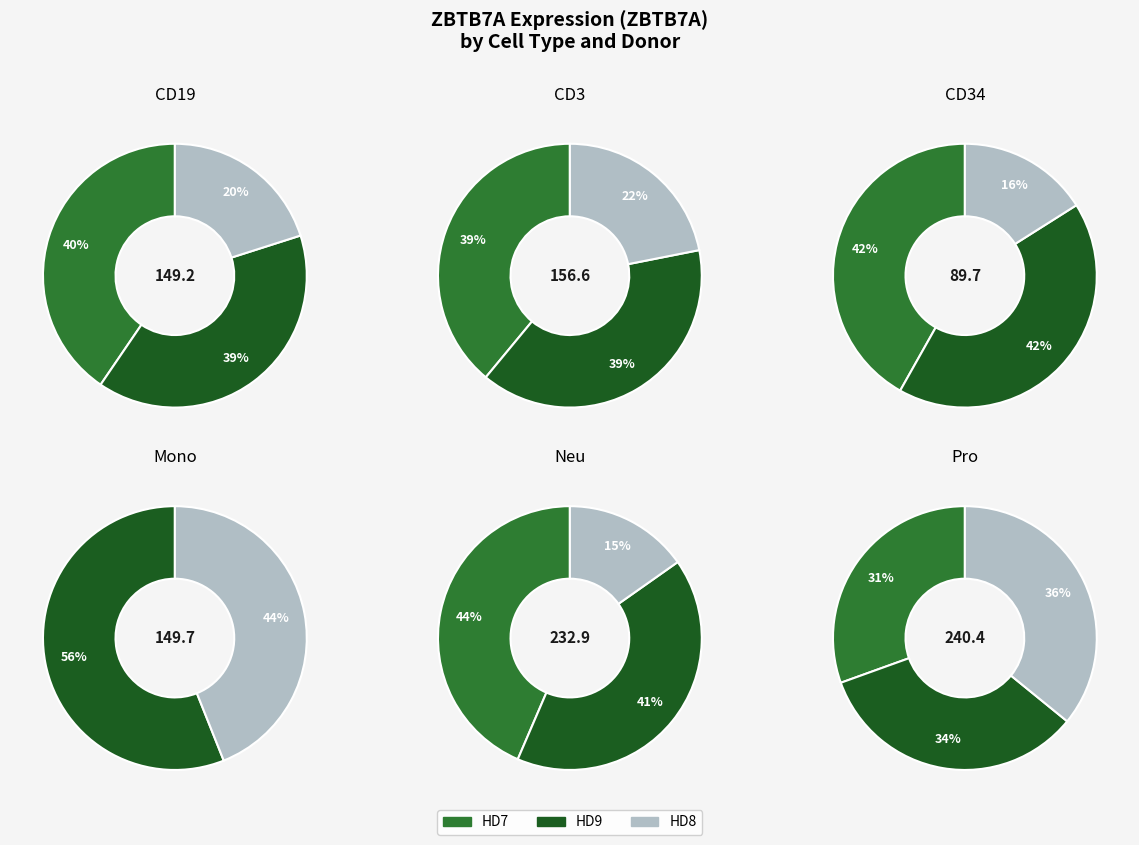

What percentage do HD7_CD3 and HD8_CD34 together represent?

7.4%